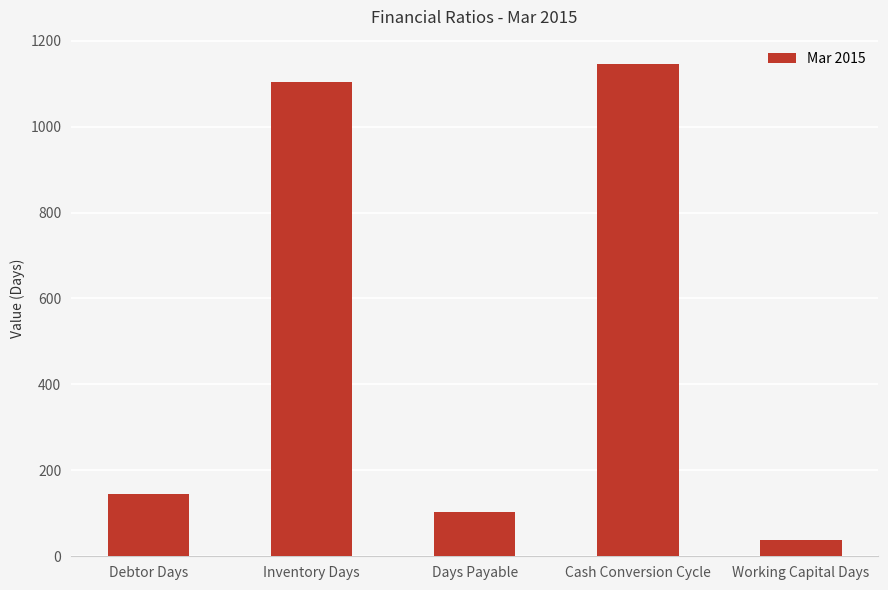

The value at Inventory Days is 228. True or false?

False